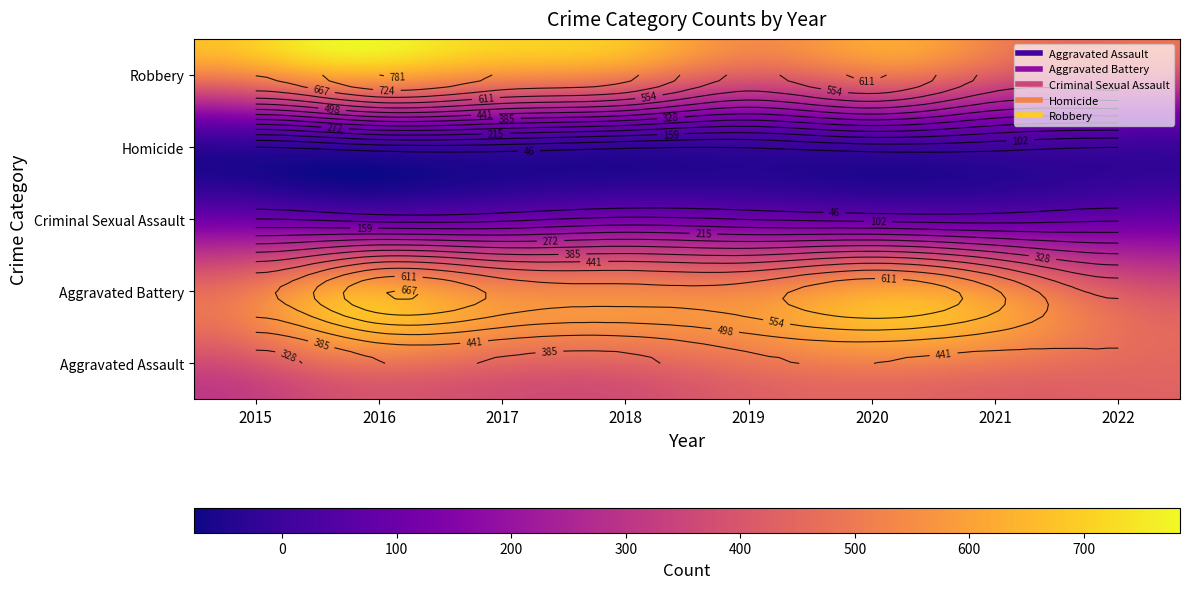

How many values in the Criminal Sexual Assault series are below 93?

4